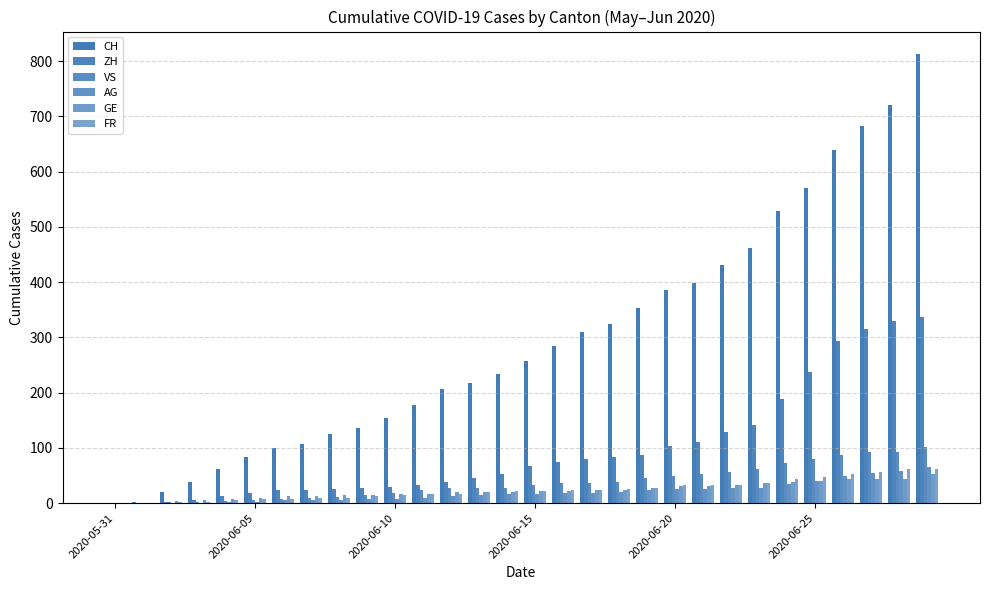

Which series has the largest total across all categories?

CH